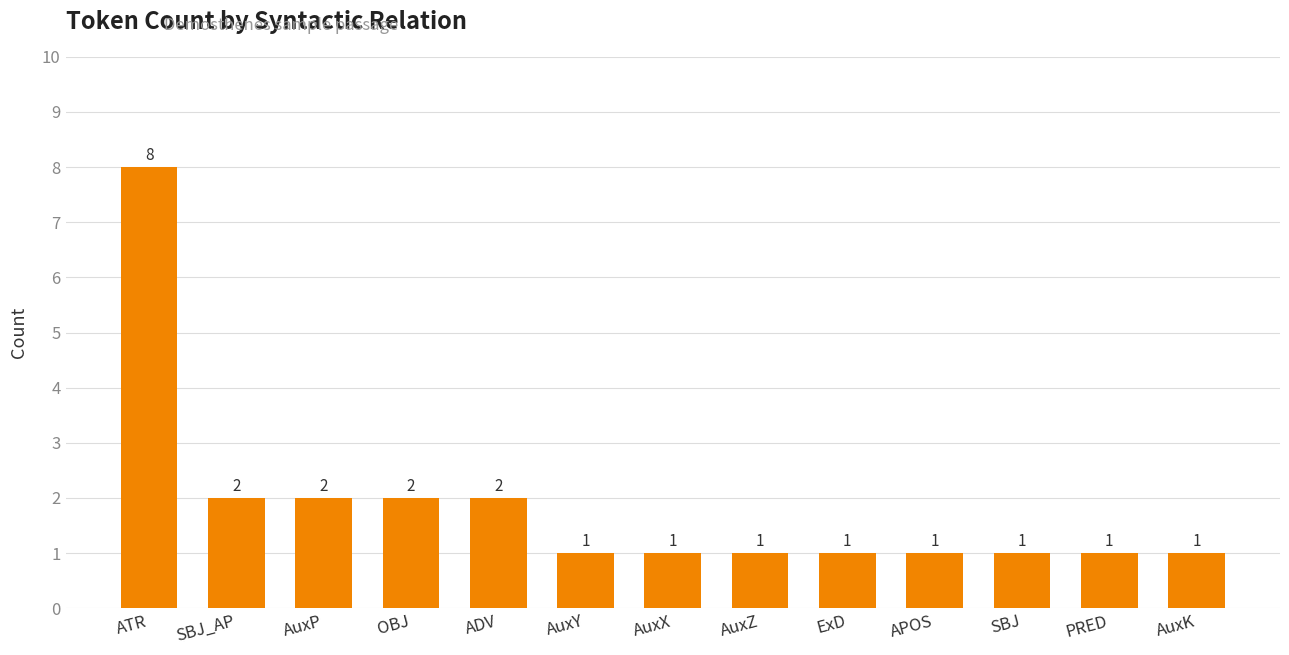

Reading right to left, extract all data points from this chart.

1	1	1	1	1	1	1	1	2	2	2	2	8